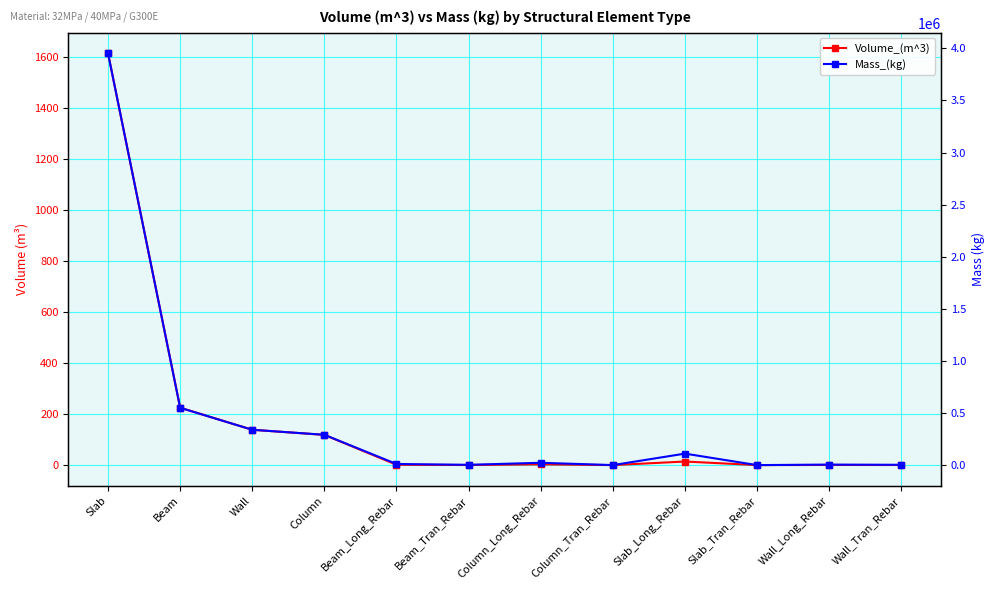

Is it true that Mass_(kg) equals 110142.0 at Slab_Long_Rebar?

True